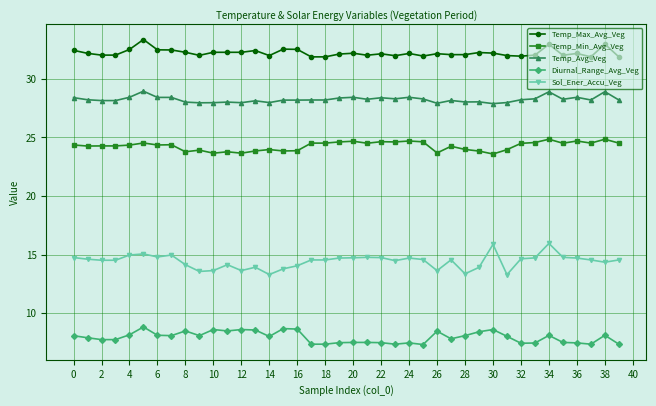

Does the chart have visible grid lines?

Yes